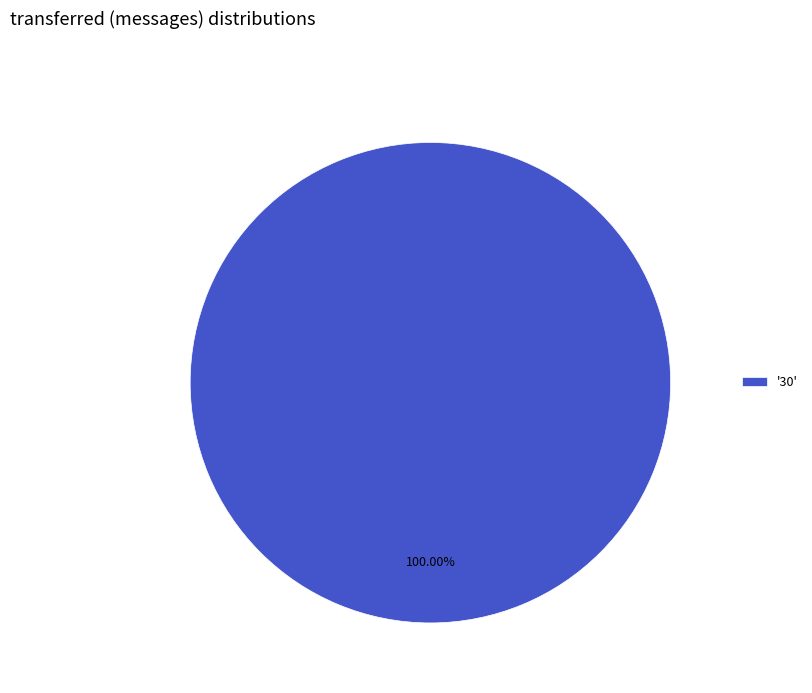

Which category accounts for the majority?

'30'